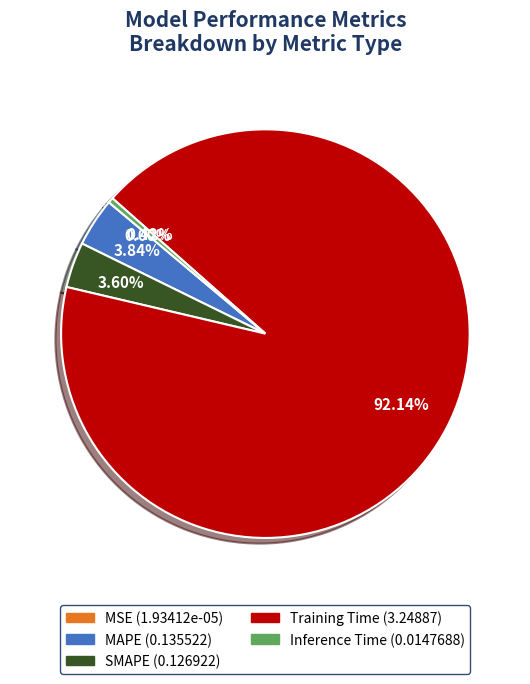

To the nearest percent, what is the average slice percentage?

20%